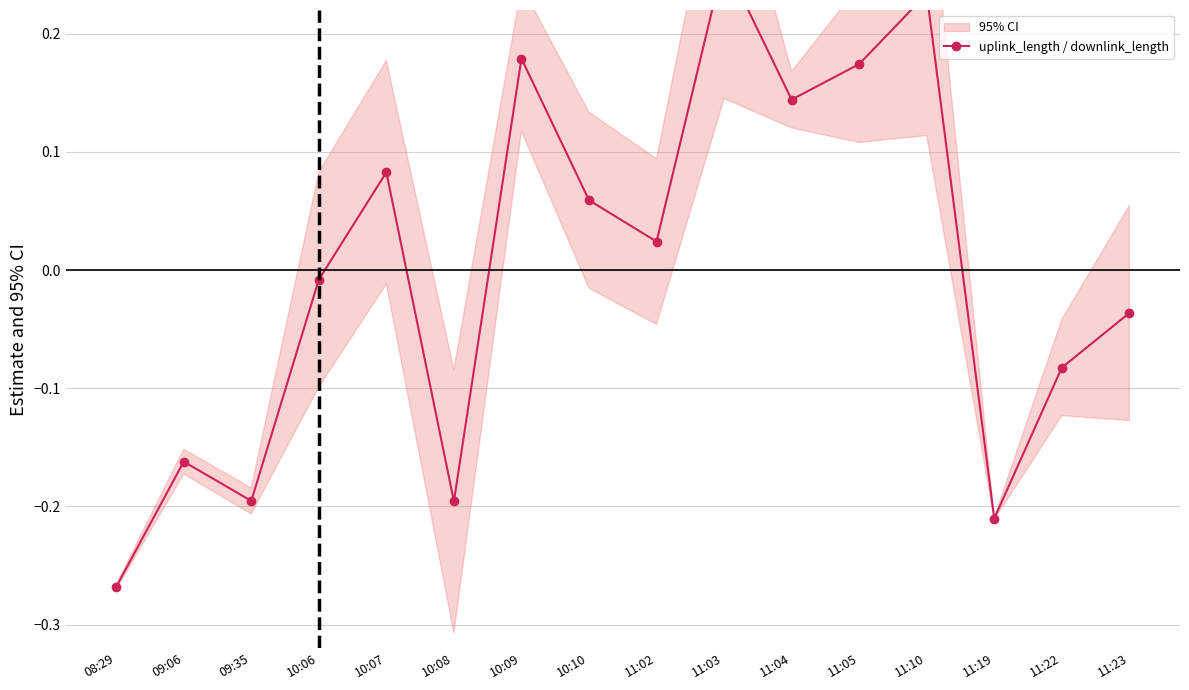

Reading right to left, list all the values displayed in this chart.

-0.0	-0.1	-0.2	0.2	0.2	0.1	0.3	0.0	0.1	0.2	-0.2	0.1	-0.0	-0.2	-0.2	-0.3